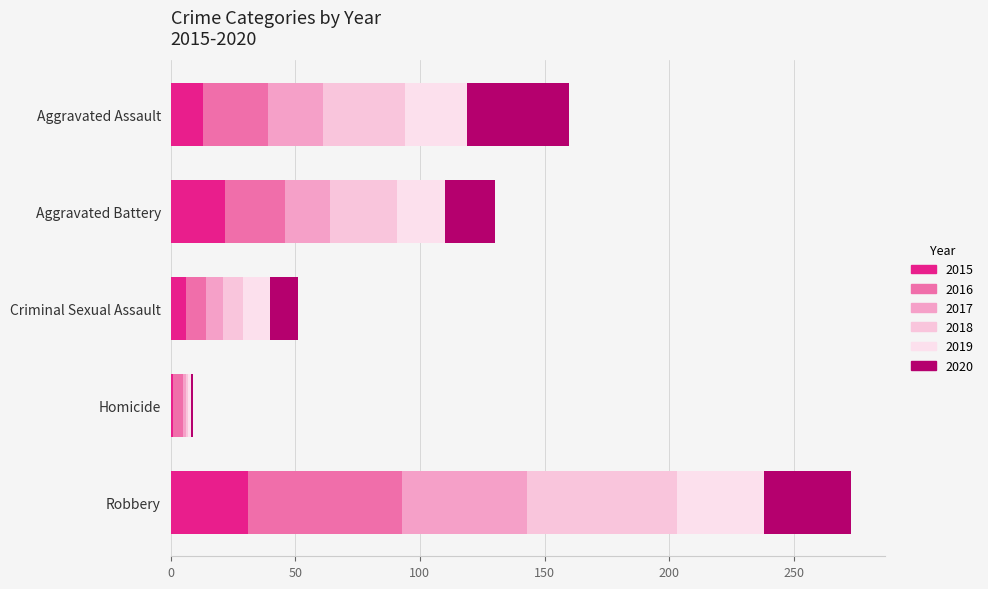

How many data points does each series have?

5